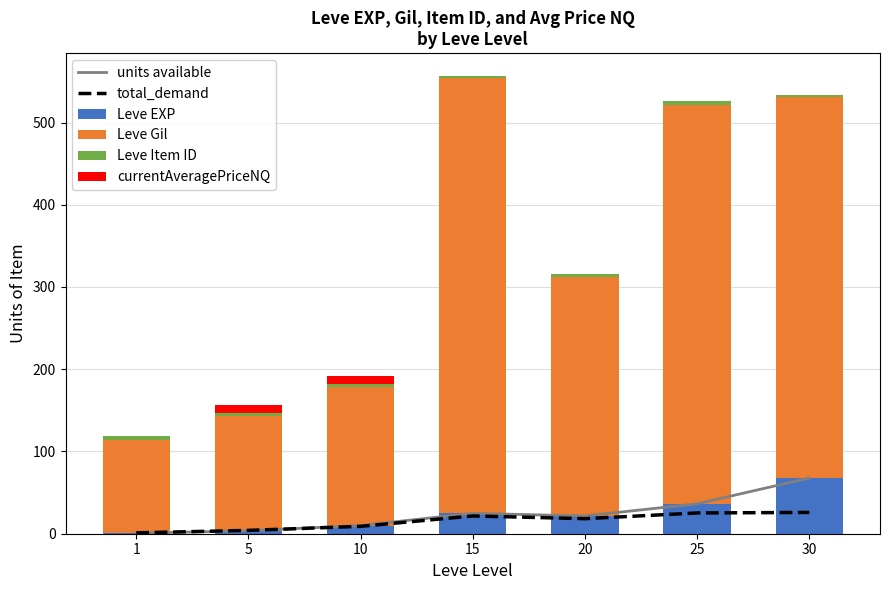

True or false: Leve Item ID has a value of 2.7 at 15.

True